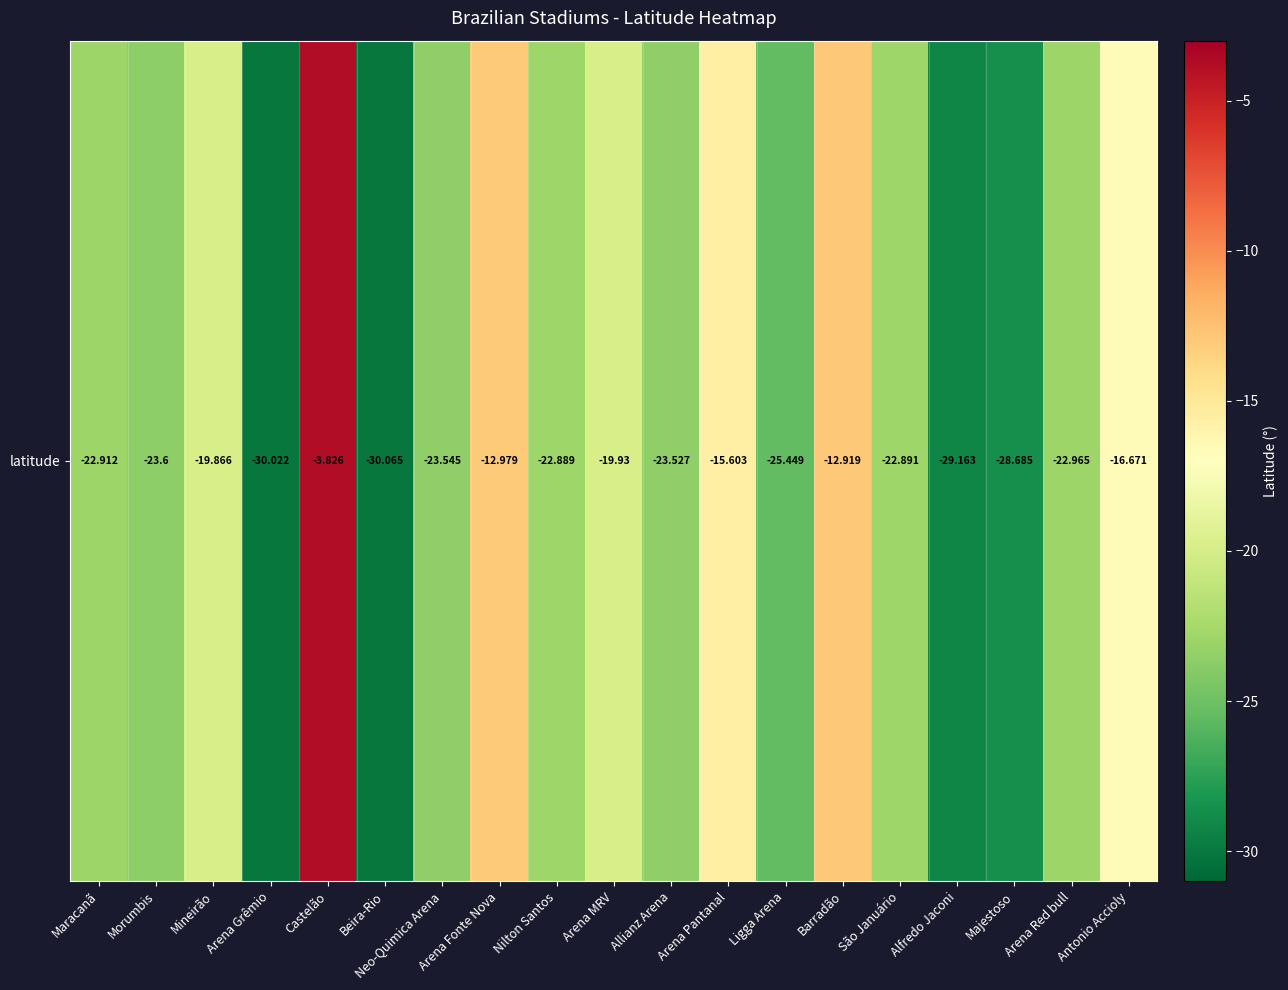

Is it true that the value at São Januário is -22.9?

True